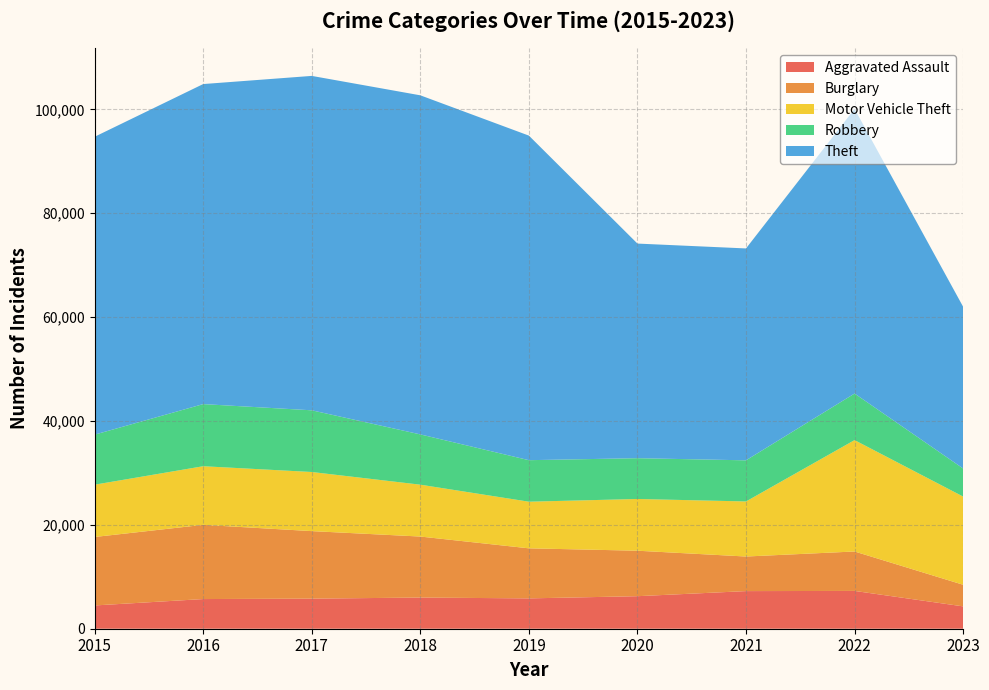

Reading left to right, list all the values displayed in this chart.

Aggravated Assault: 2015=4480	2016=5712	2017=5793	2018=6001	2019=5841	2020=6263	2021=7243	2022=7278	2023=4304
Burglary: 2015=13184	2016=14289	2017=13001	2018=11747	2019=9638	2020=8757	2021=6659	2022=7592	2023=4161
Motor Vehicle Theft: 2015=10068	2016=11286	2017=11380	2018=9985	2019=8977	2020=9959	2021=10602	2022=21446	2023=16979
Robbery: 2015=9638	2016=11960	2017=11880	2018=9680	2019=7994	2020=7855	2021=7918	2022=8965	2023=5406
Theft: 2015=57350	2016=61621	2017=64384	2018=65286	2019=62491	2020=41320	2021=40797	2022=54808	2023=31144